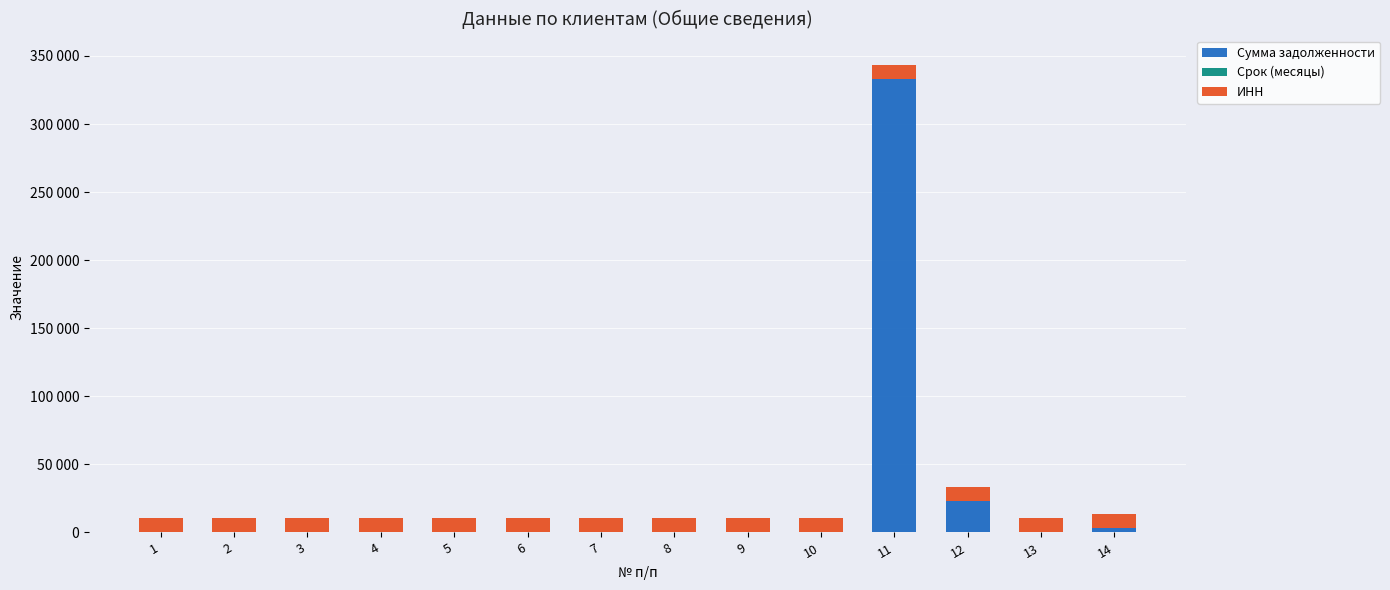

Are the bars grouped side by side (vs. stacked)?

No